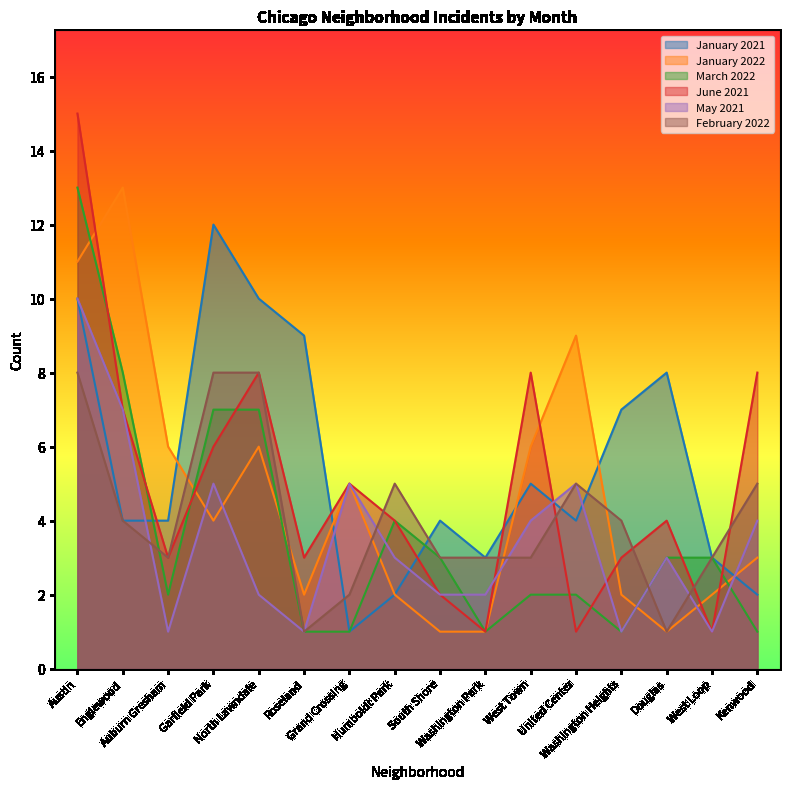

Between which two adjacent categories do February 2022 and May 2021 first intersect?

Englewood and Auburn Gresham